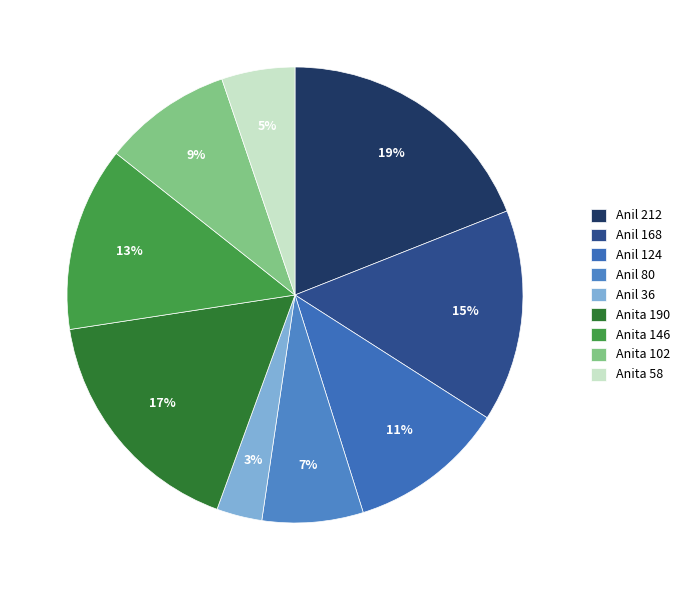

Which slice is the largest?

Anil 212